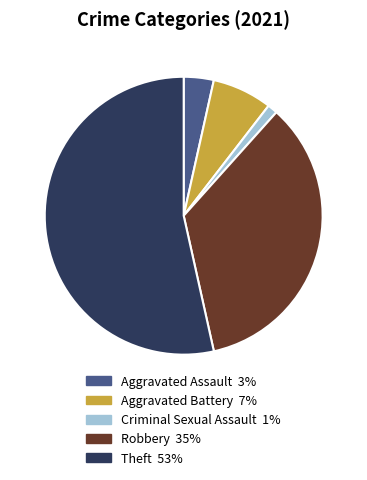

Do Criminal Sexual Assault and Aggravated Battery together represent more than half of the pie?

No